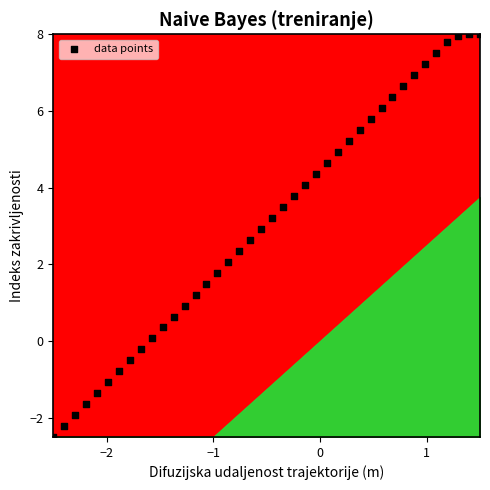

What is the range of Y values (max minus min)?

10.5